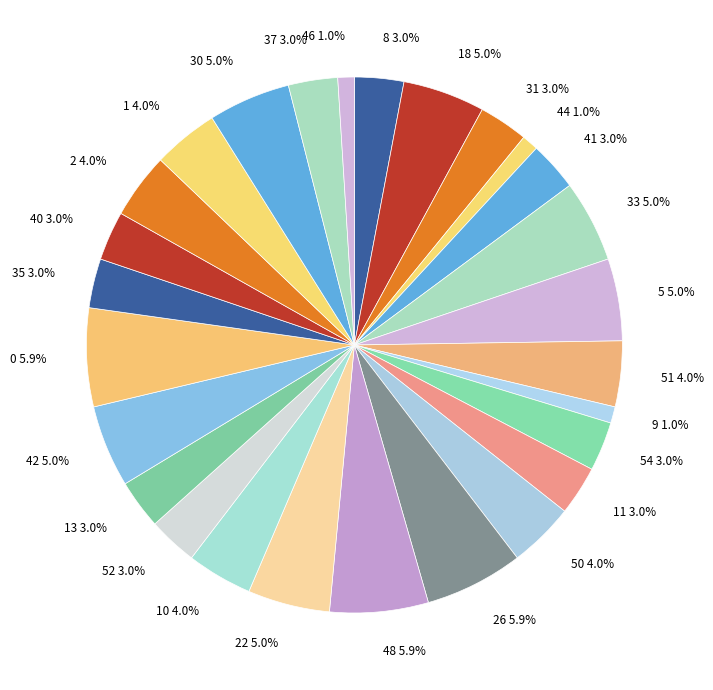

What portion of the pie excludes 22?

95.0%